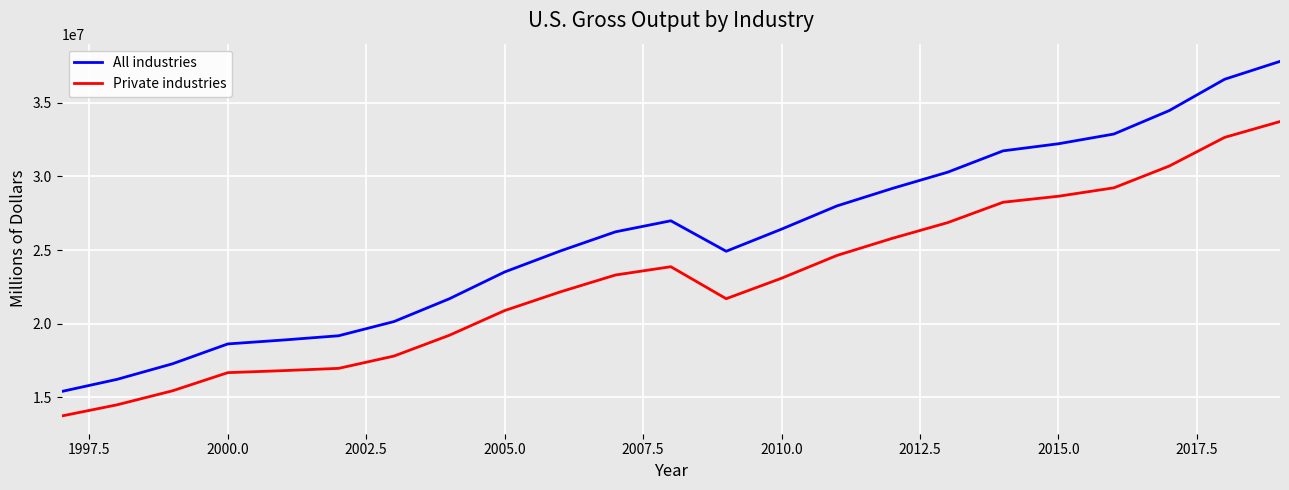

Which series has the largest range (max minus min)?

All industries